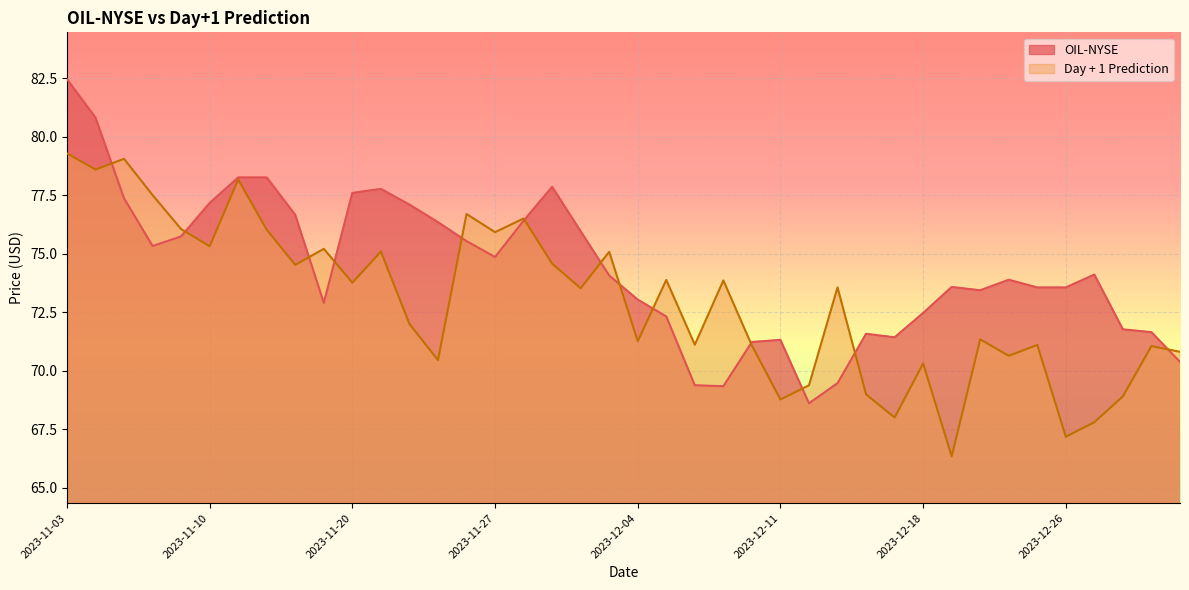

What is the total value across all series at 2023-11-29?

152.4